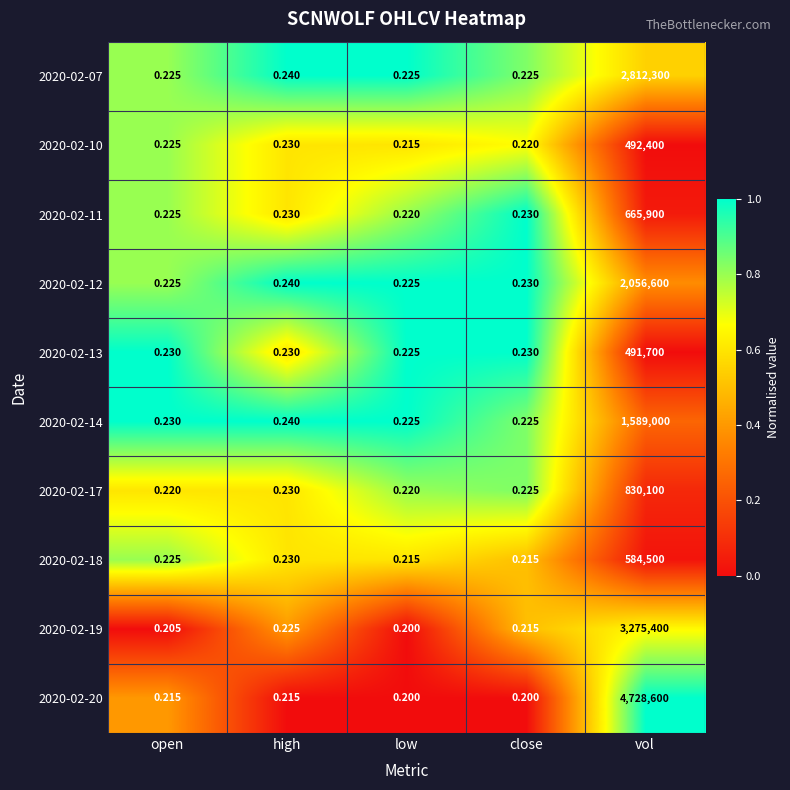

Which category has the highest value across all series?

vol